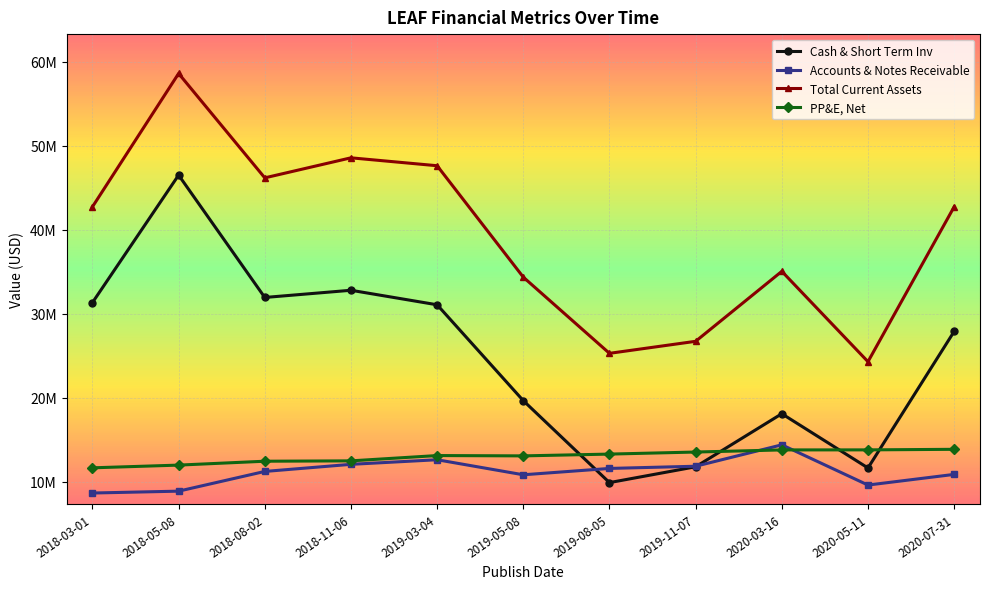

Which label corresponds to the largest value in the chart?

2018-05-08